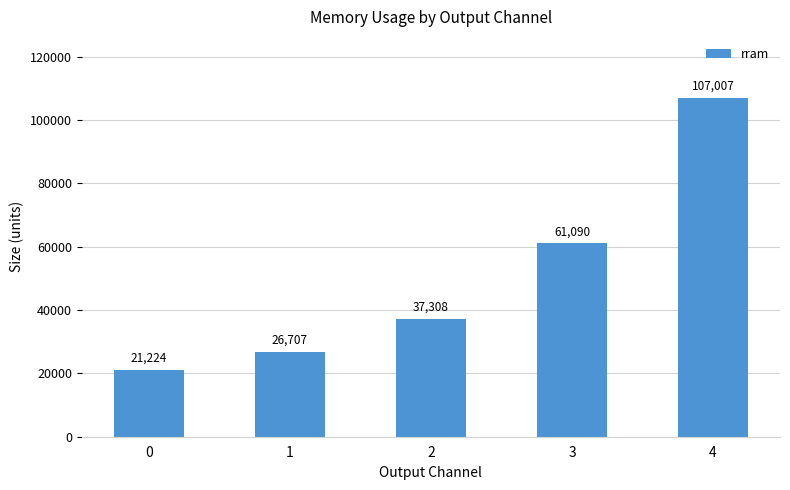

What is the difference between the maximum and minimum values?

85783